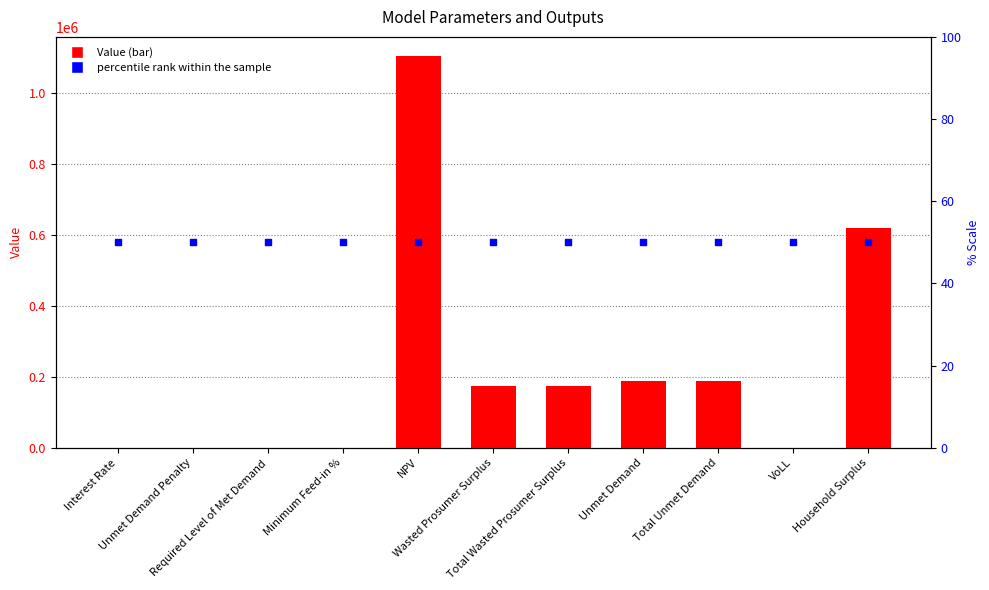

Which series has the largest Y range (max minus min)?

Value